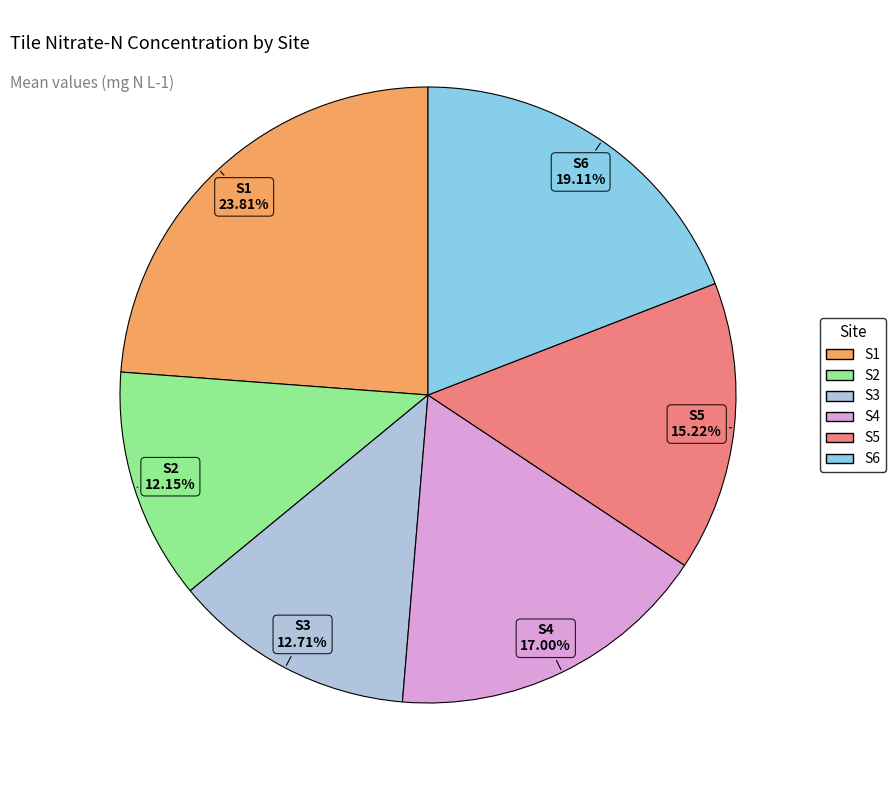

How many slices are in this pie chart?

6